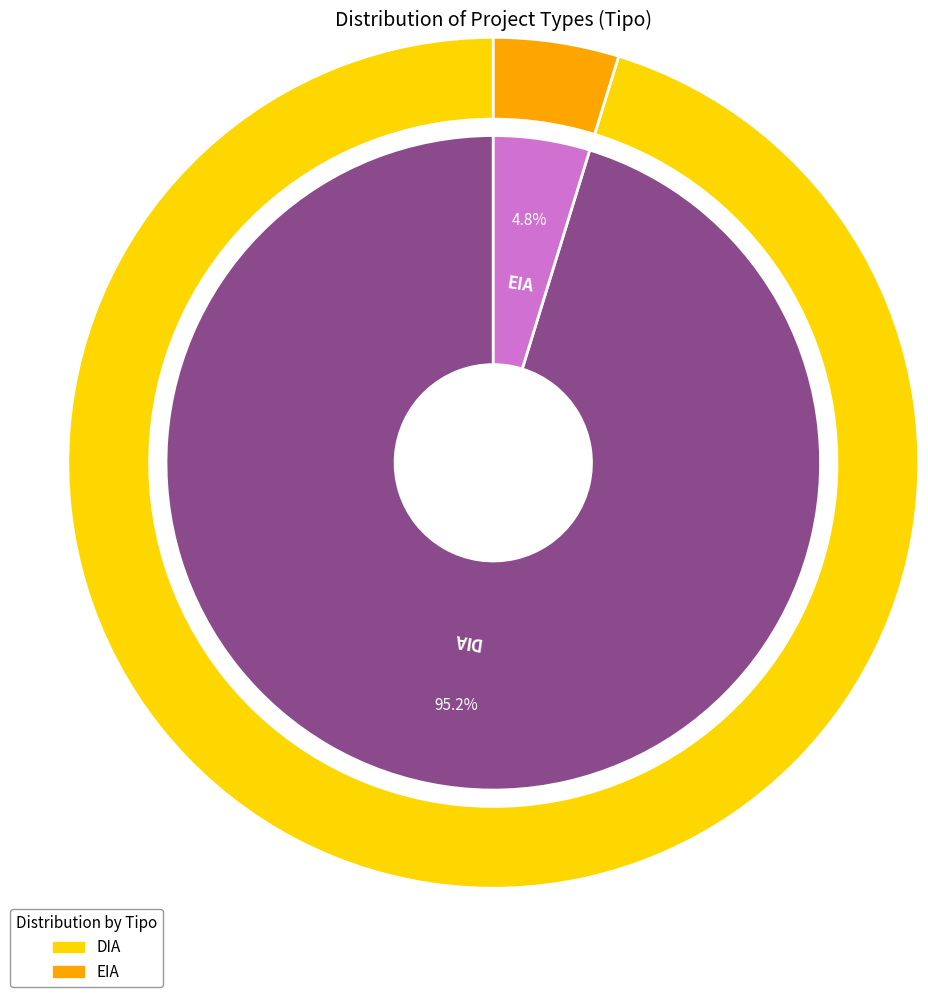

Is it true that DIA is 70% of the pie?

False